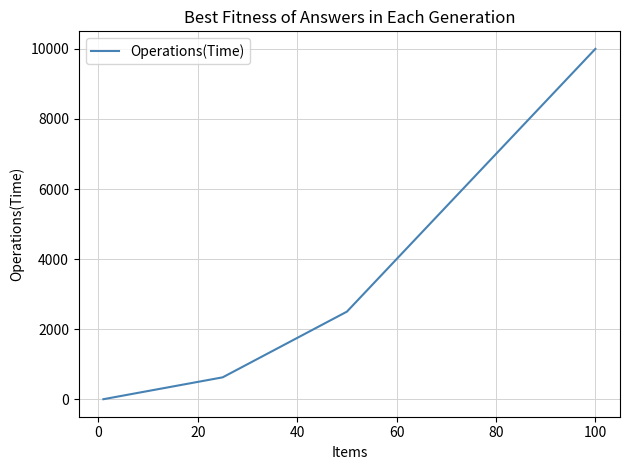

What is the maximum value shown in the chart?

10000